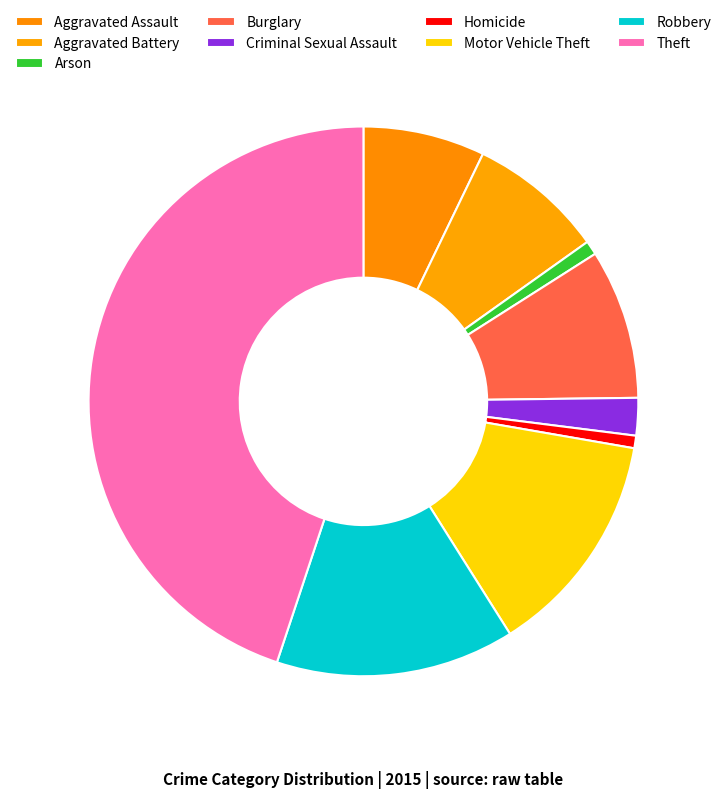

How many segments does this pie chart have?

9